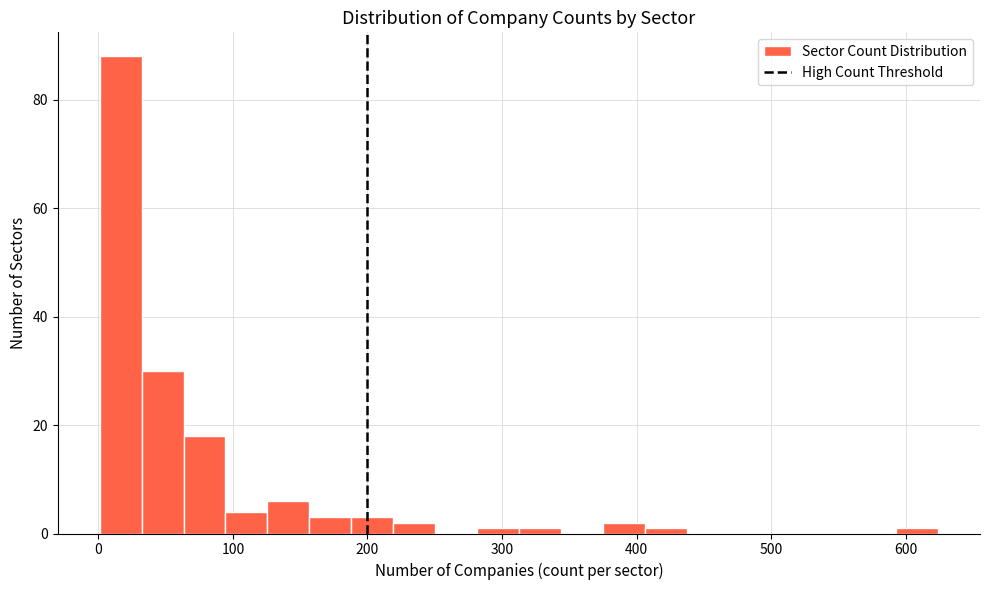

Around what value on the x-axis is the tallest bar? Give the approximate position of its centre, as read against the axis.

20